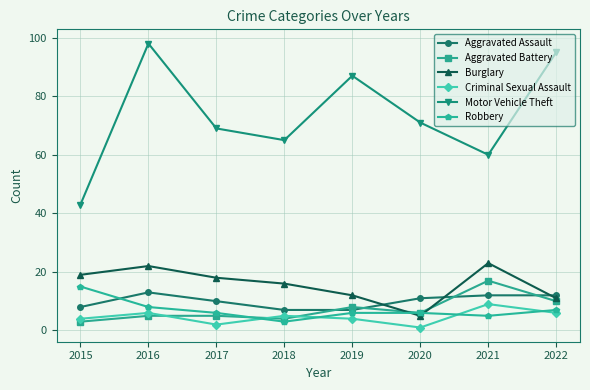

What is the difference between the maximum and minimum values in the Aggravated Battery series?

14